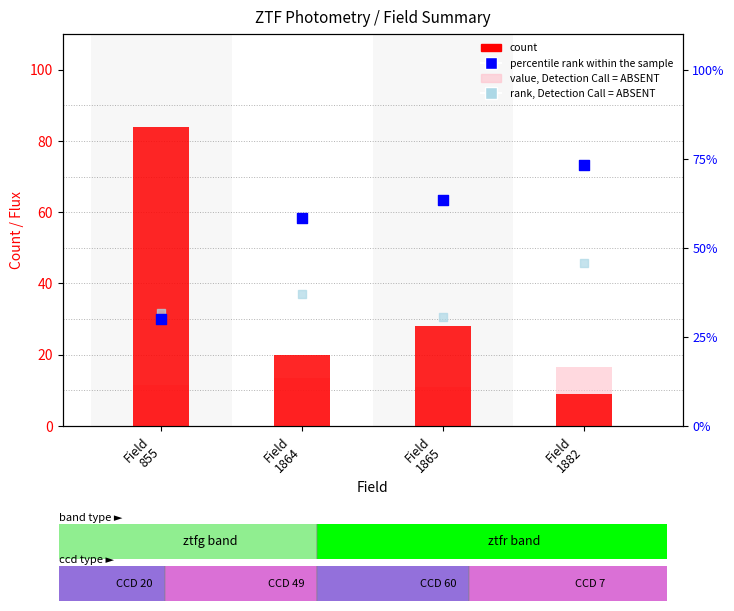

At how many categories does at least one series exceed 49?

4